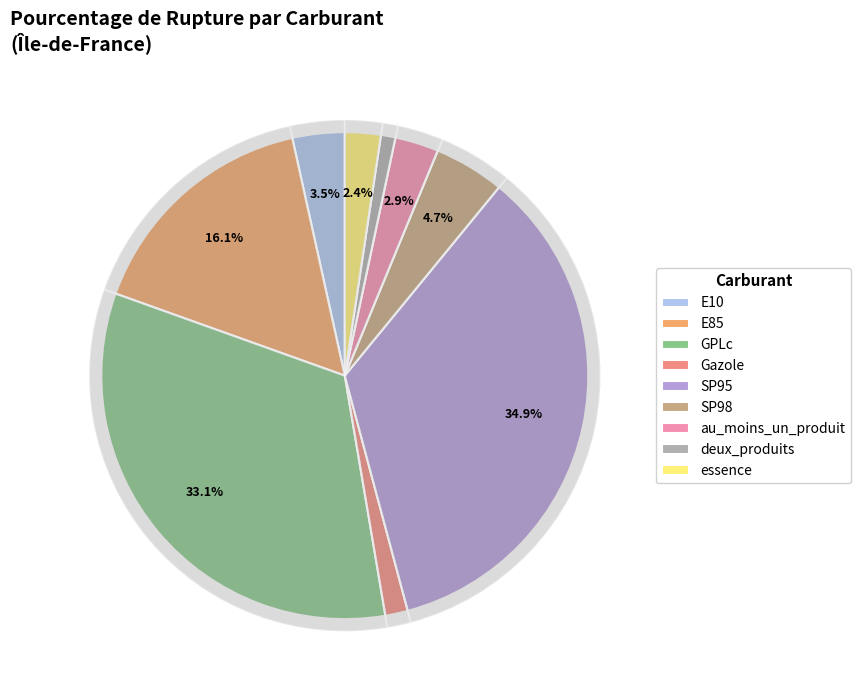

True or false: SP98 accounts for 1% of the total.

False